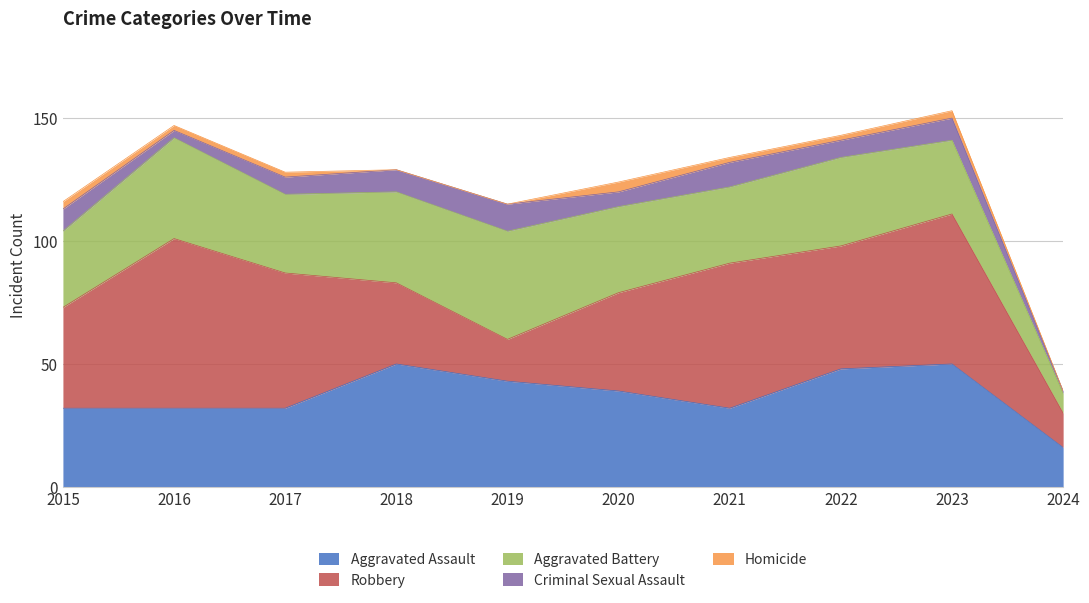

Is the value of Aggravated Assault at 2017 greater than the value of Homicide at 2022?

Yes